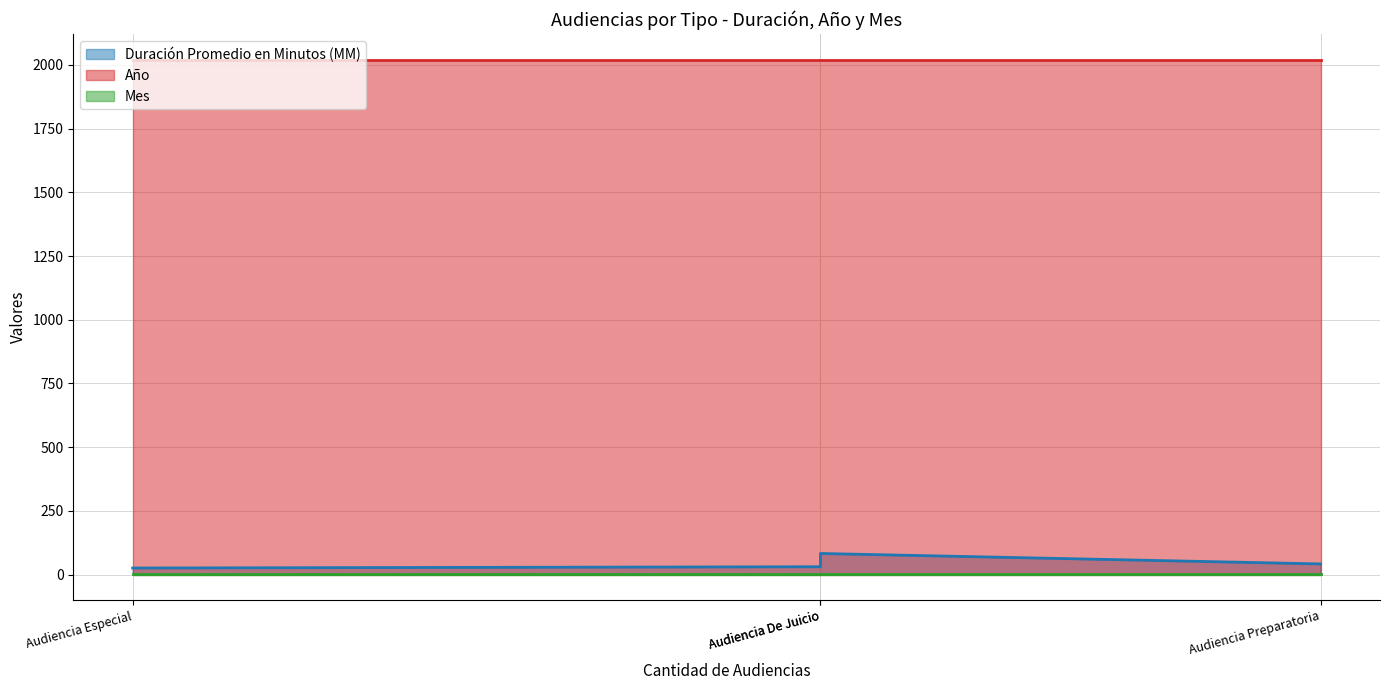

Reading left to right, extract all data points from this chart.

Duración Promedio en Minutos (MM): Audiencia Especial=26	Audiencia Única=31	Audiencia De Juicio=83	Audiencia Preparatoria=42
Año: Audiencia Especial=2020	Audiencia Única=2020	Audiencia De Juicio=2020	Audiencia Preparatoria=2020
Mes: Audiencia Especial=3	Audiencia Única=3	Audiencia De Juicio=3	Audiencia Preparatoria=3